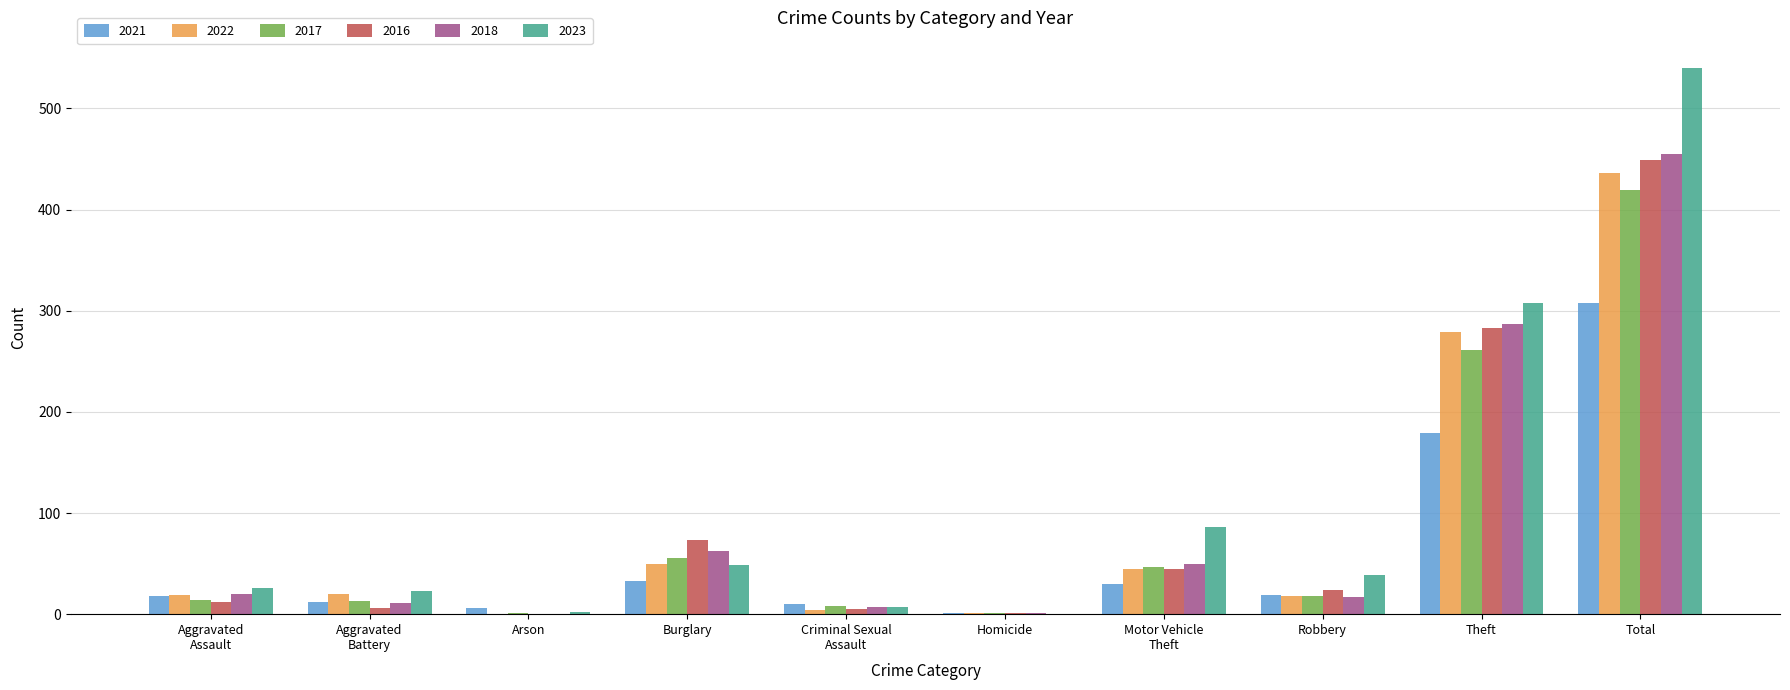

Which series has the largest range (max minus min)?

2023